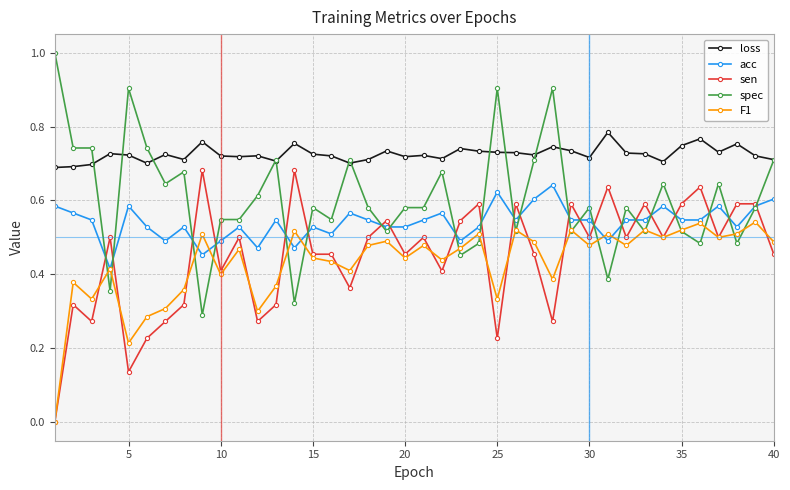

Which series has the largest total across all categories?

loss